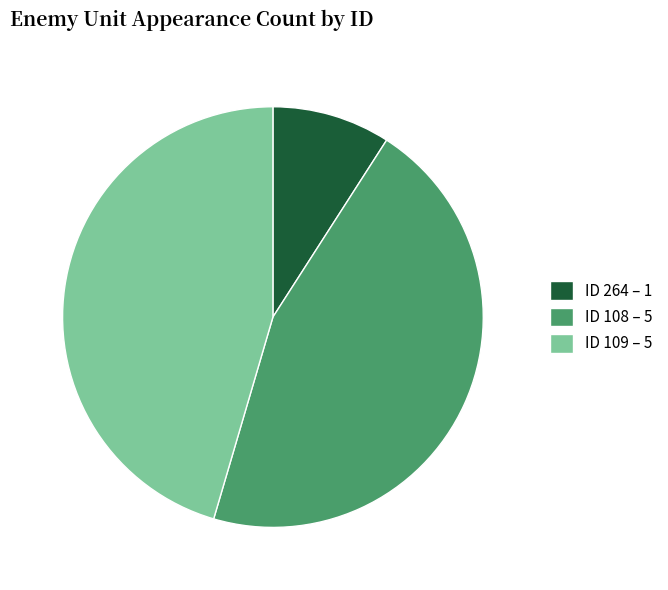

Between ID 264 – 1 and ID 109 – 5, which is larger?

ID 109 – 5